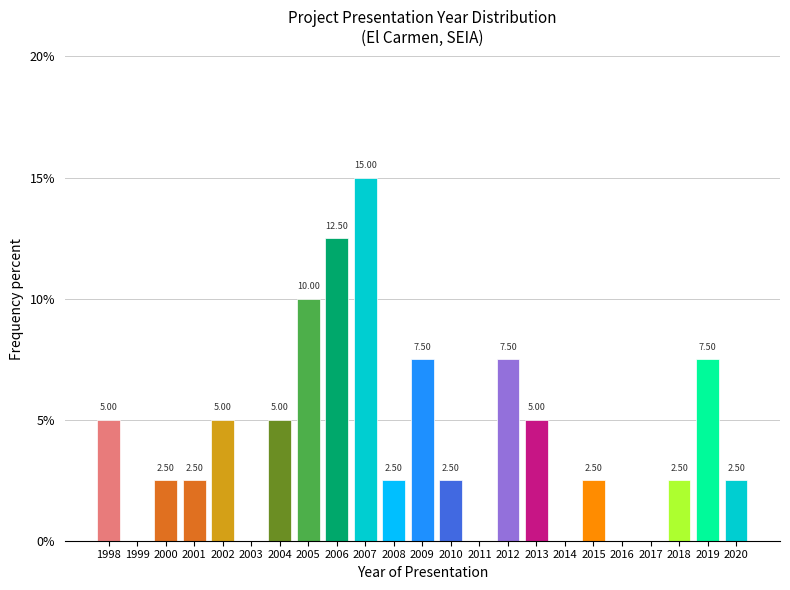

Which has a higher value, 2010 or 2013?

2013